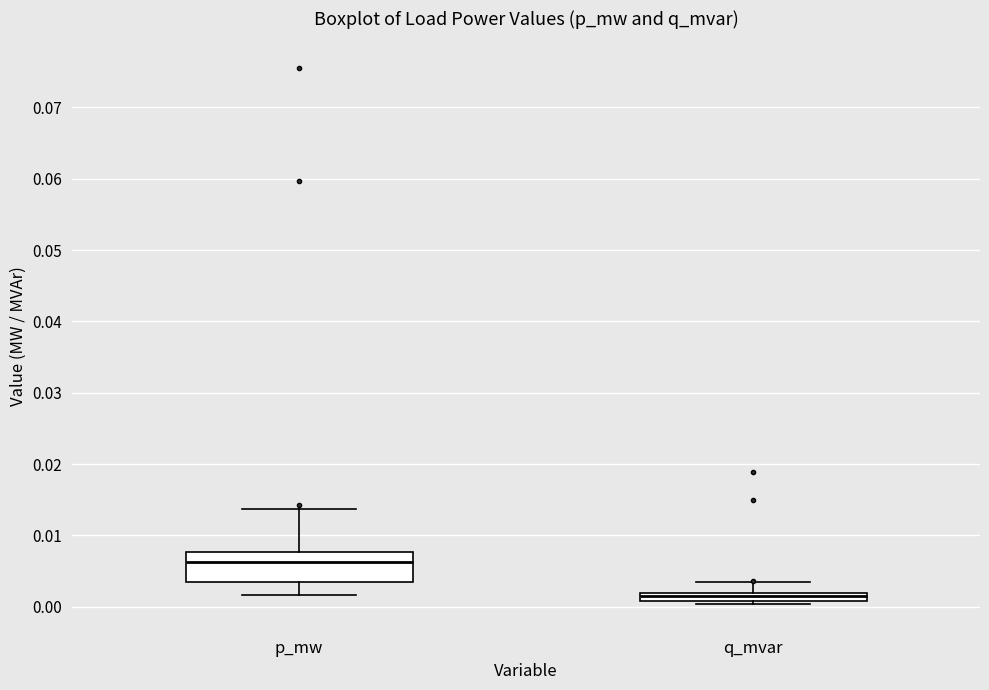

Which box is the tallest, from its lower edge to its upper edge?

p_mw